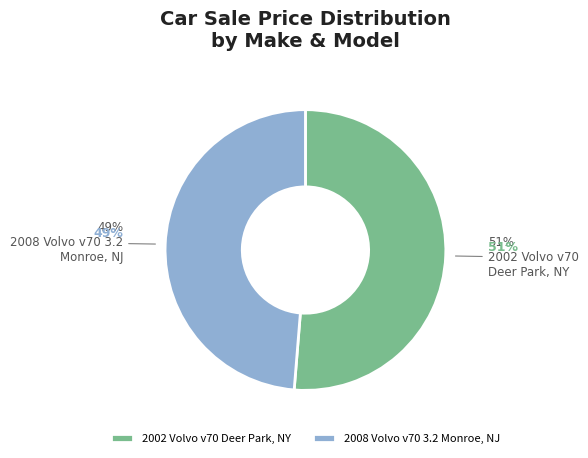

What is the ratio of the value at 2008 Volvo v70 3.2
Monroe, NJ to the value at 2002 Volvo v70
Deer Park, NY?

0.9